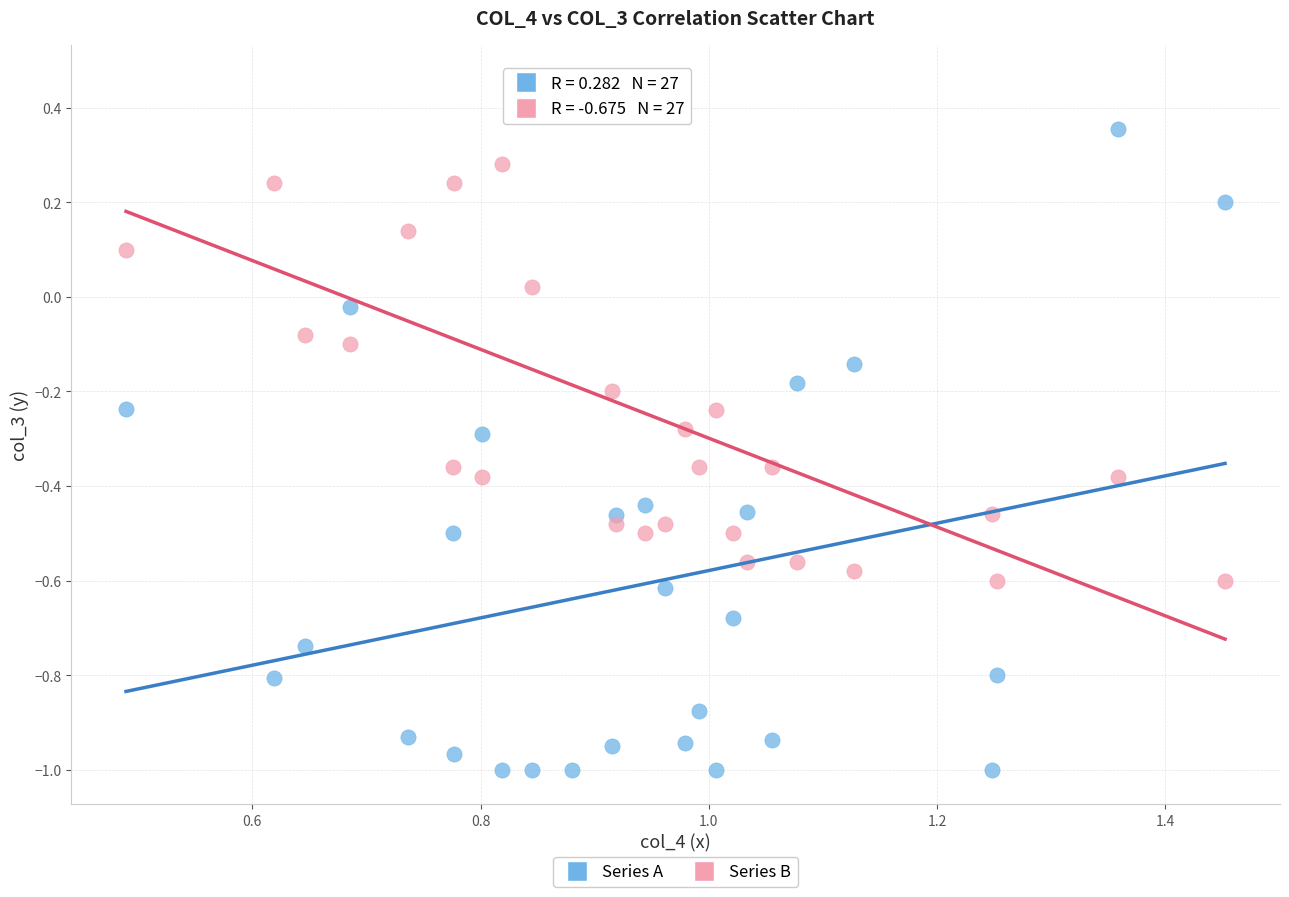

What is the X range (max minus min) for the scatter plot?

1.0